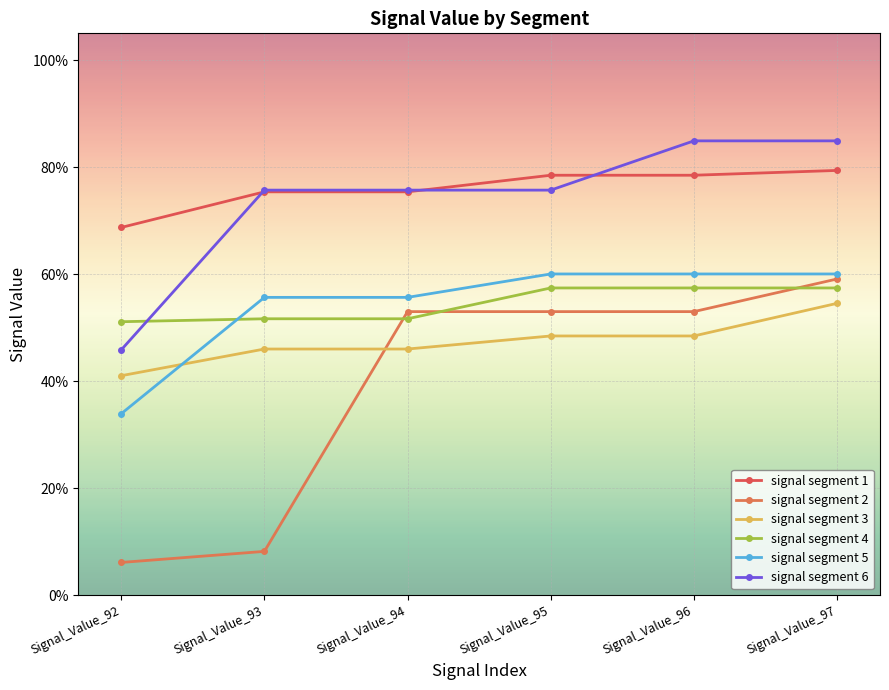

Does the chart have visible grid lines?

Yes